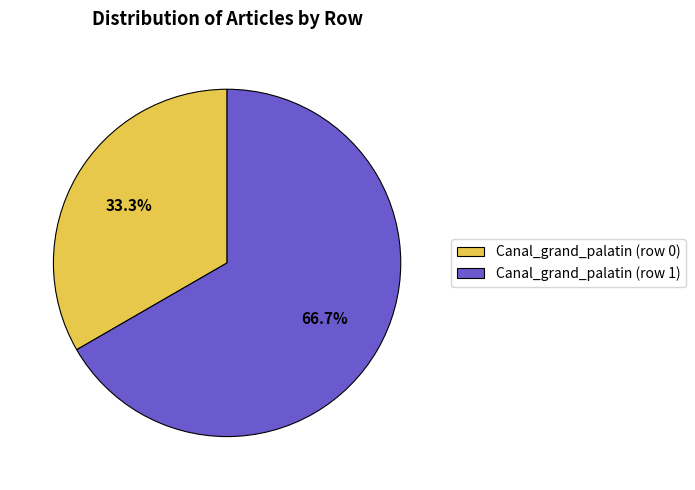

Approximately how many times larger is the value at Canal_grand_palatin (row 1) compared to Canal_grand_palatin (row 0)?

2.0